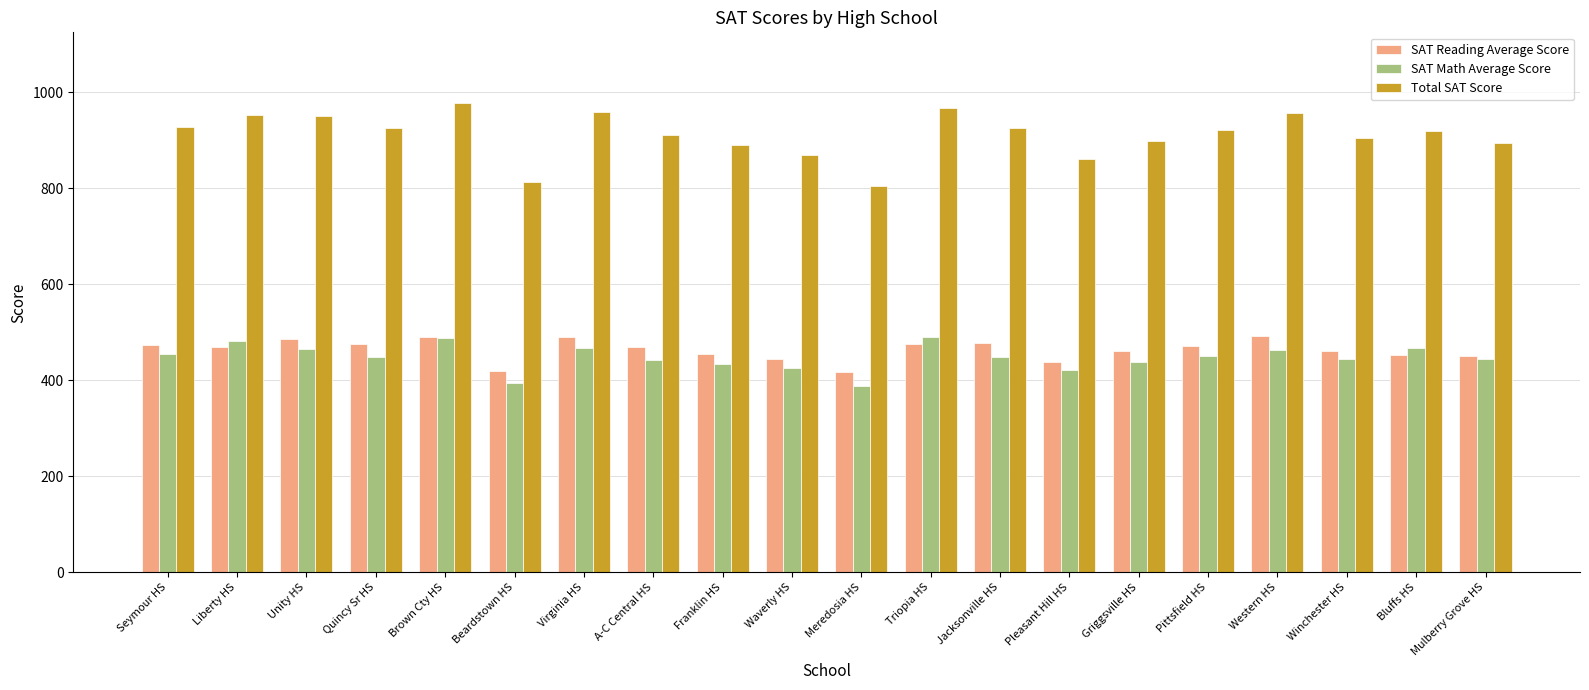

Does the chart contain stacked bars?

No